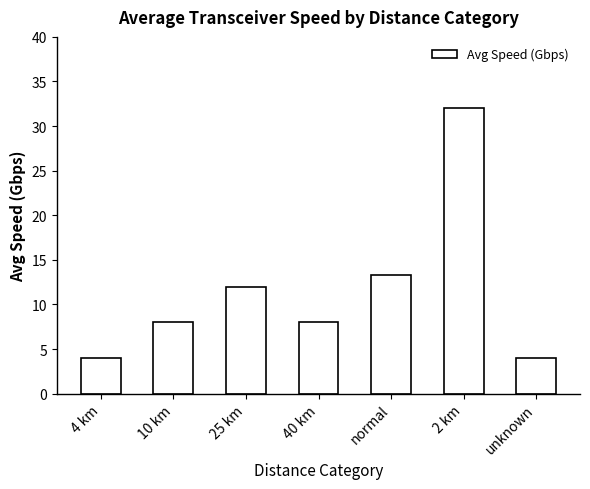

What is the sum of all values?

81.3